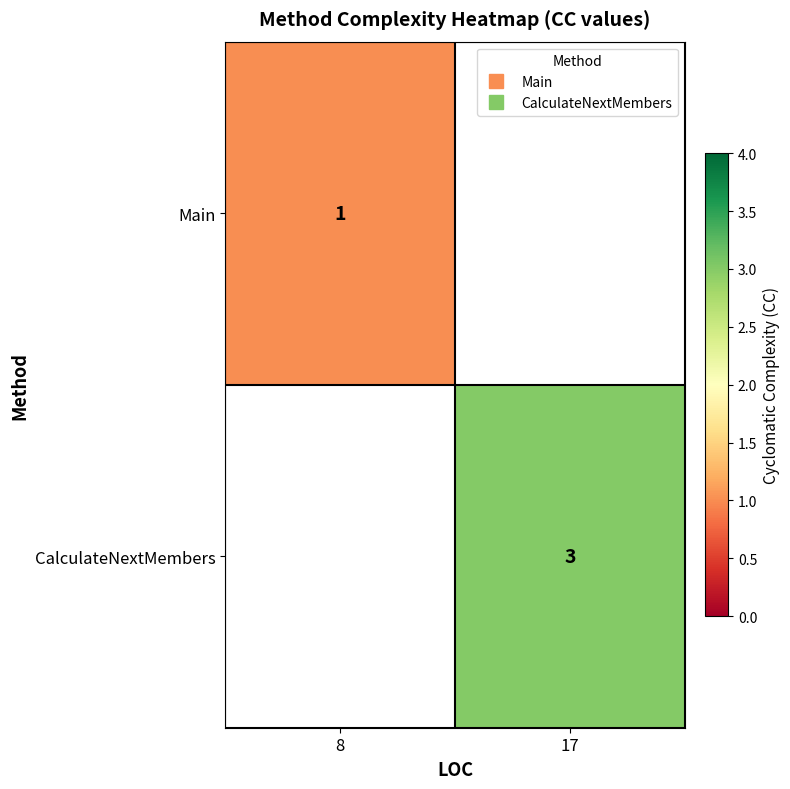

Is the value of Main at 8 greater than the value of CalculateNextMembers at 8?

No